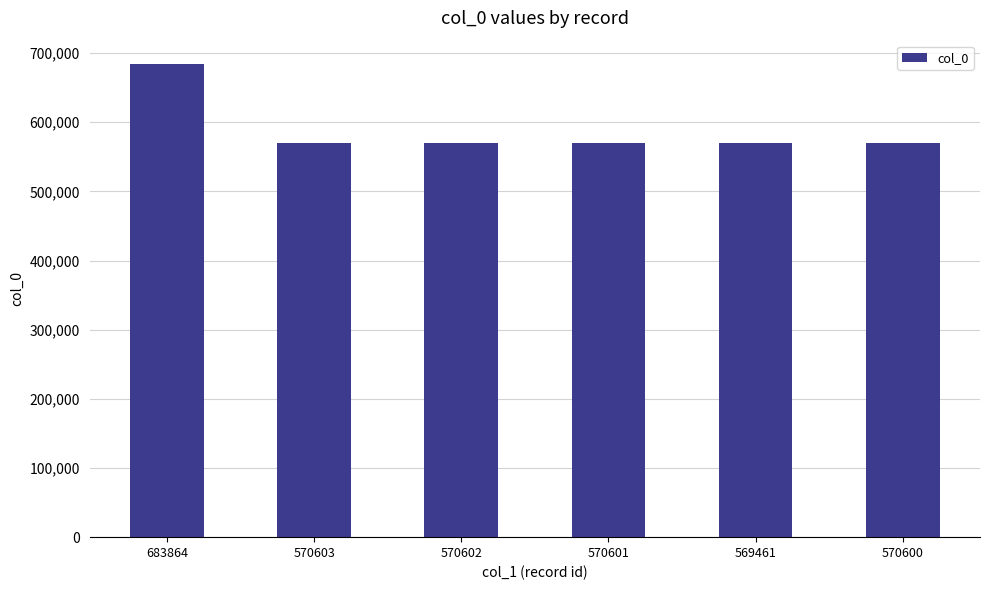

What is the ratio of the value at 569461 to the value at 570603?

1.0